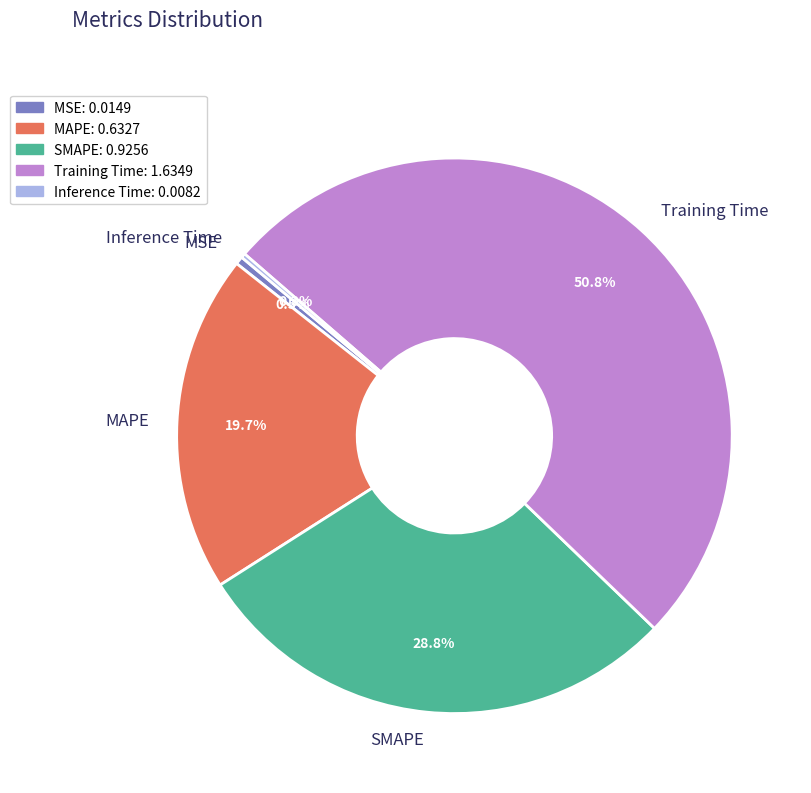

Which category has the biggest portion of the pie?

Training Time